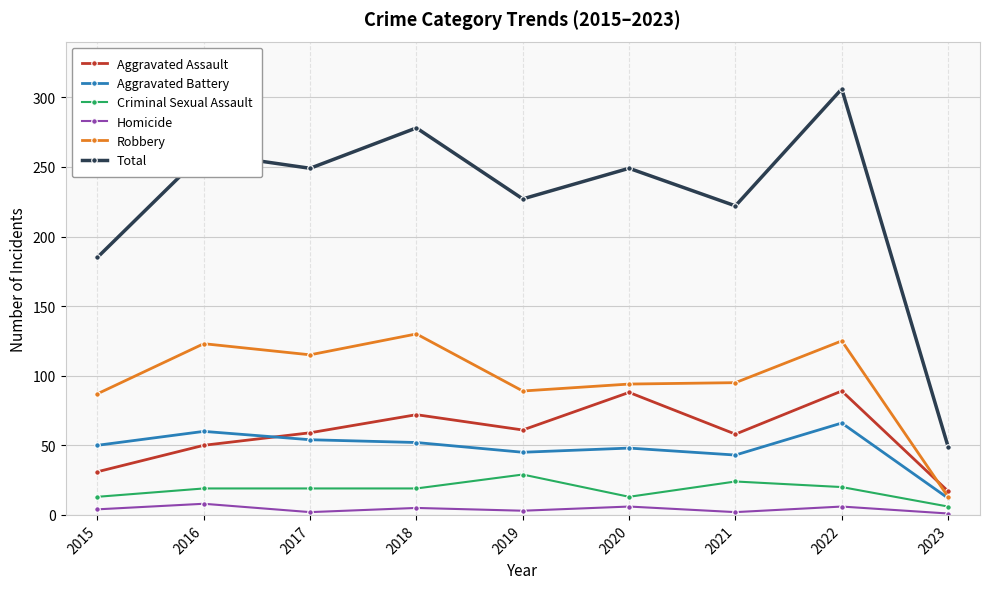

Which series has the largest total across all categories?

Total